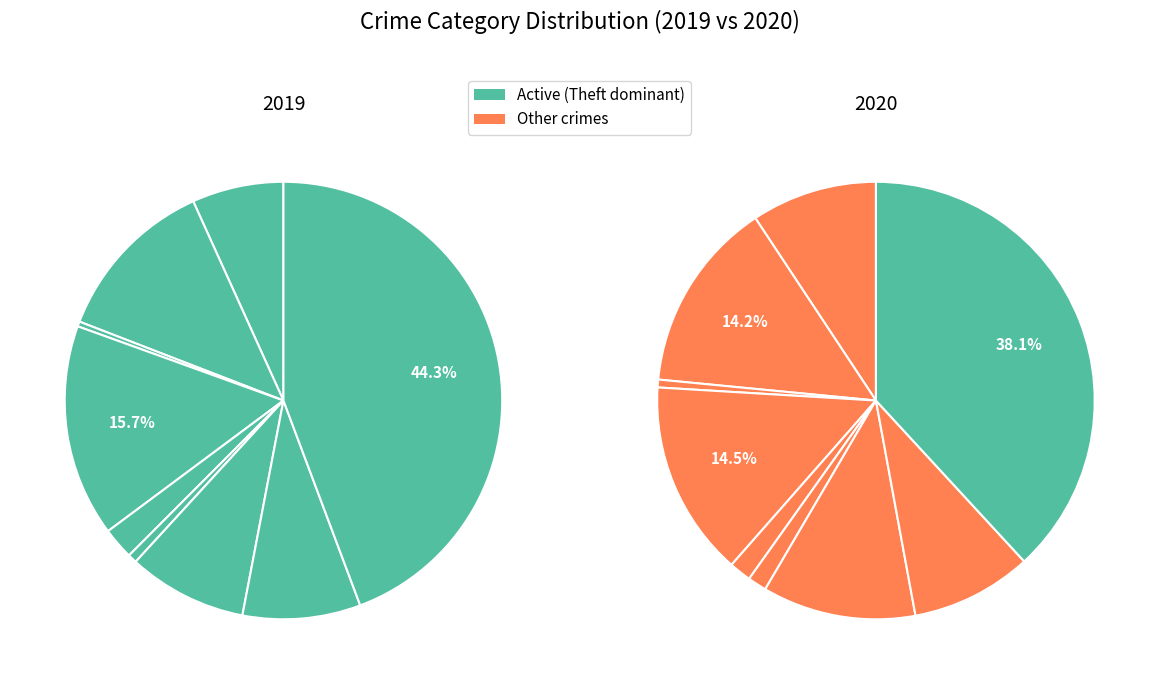

Which category has the biggest portion of the pie?

Theft